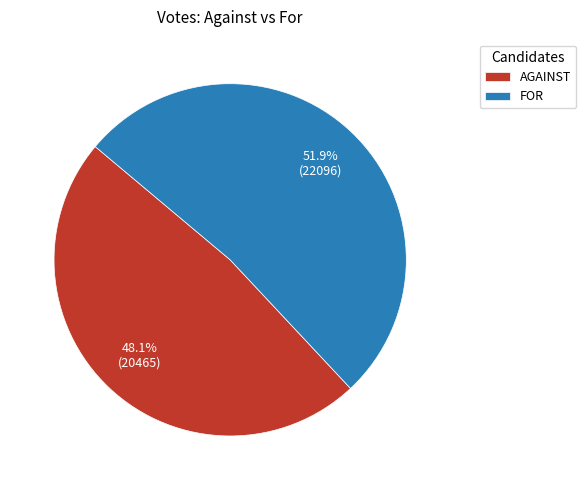

What is the largest slice in the pie chart?

FOR